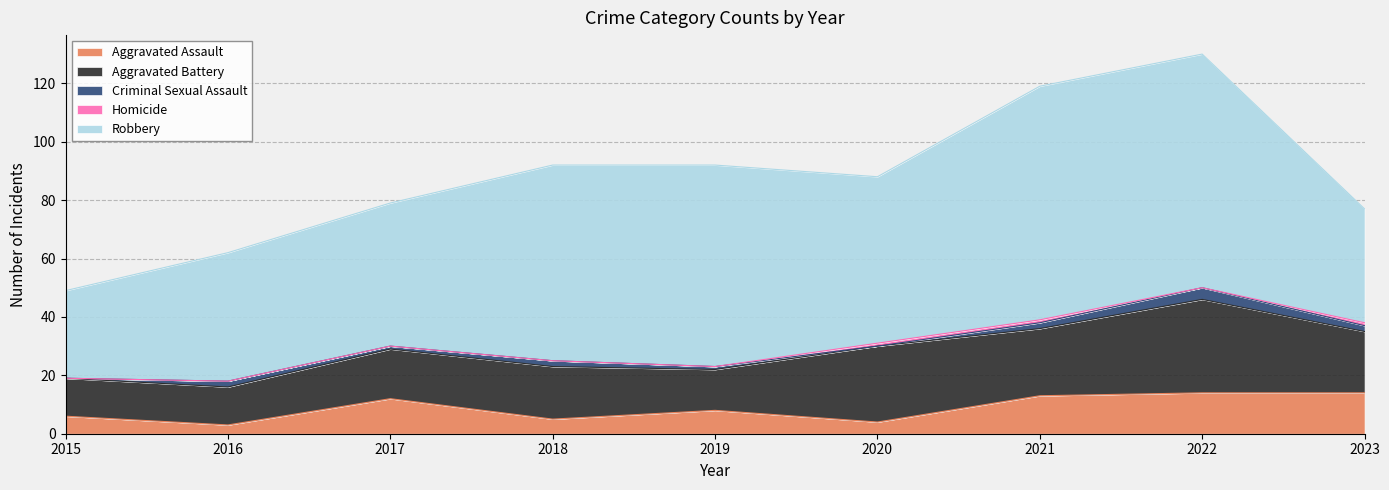

In Aggravated Battery, how many points are lower than both neighbors (excluding endpoints)?

2